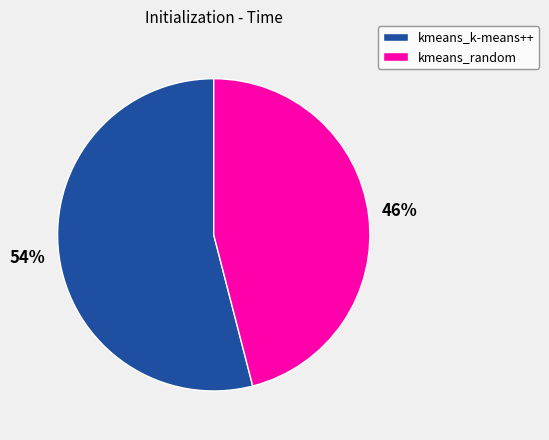

Which category has the biggest portion of the pie?

kmeans_k-means++